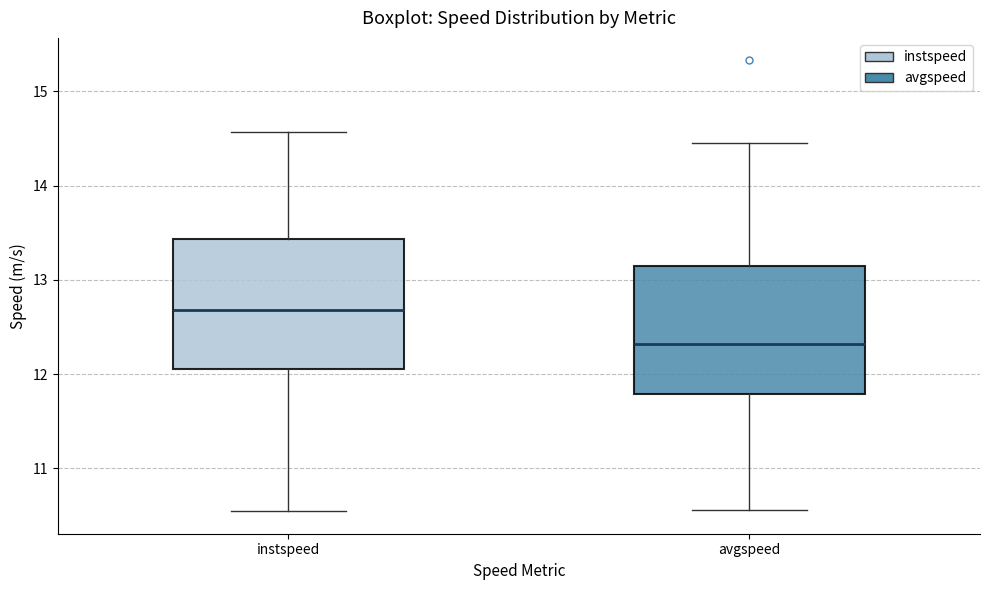

Reading left to right, read every box against the y-axis: the position of its median line, the range the box covers, and the ends of its whiskers. The values are not printed on the chart, so give them approximately, as read against the axis.

instspeed: median 12.7, box 12.1 to 13.4, whiskers 10.5 to 14.6
avgspeed: median 12.3, box 11.8 to 13.1, whiskers 10.6 to 14.5